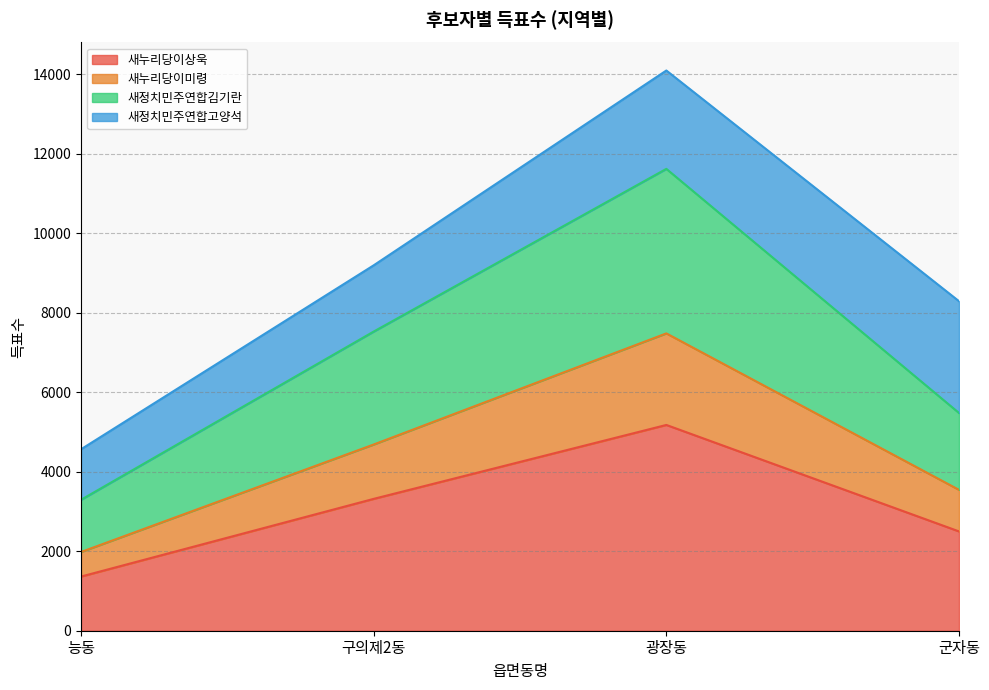

True or false: 새누리당이상욱 and 새누리당이미령 cross at least once.

False